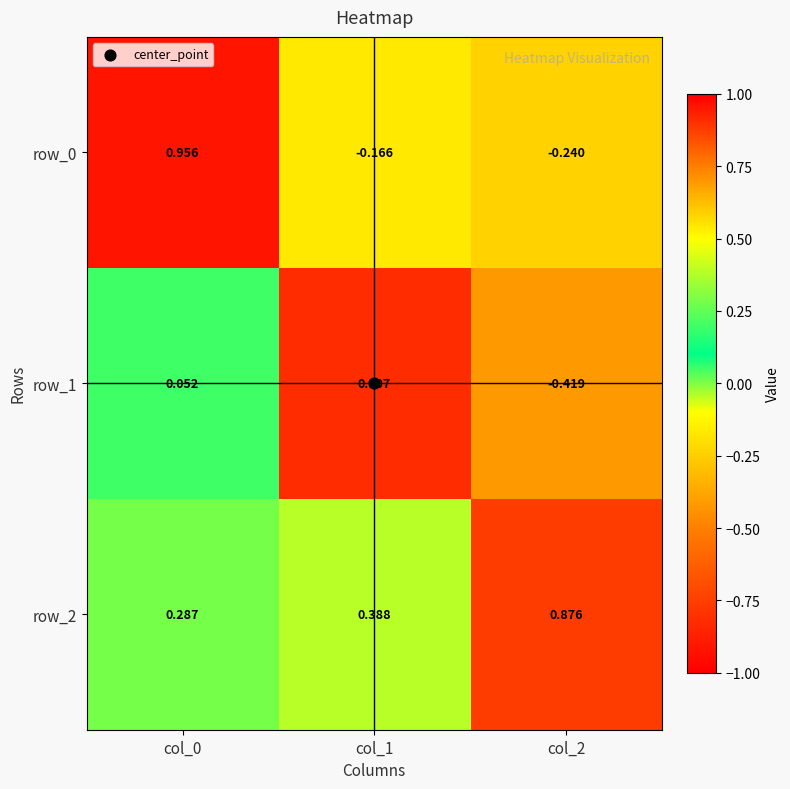

Is it true that row_0 equals 0.5 at col_0?

False